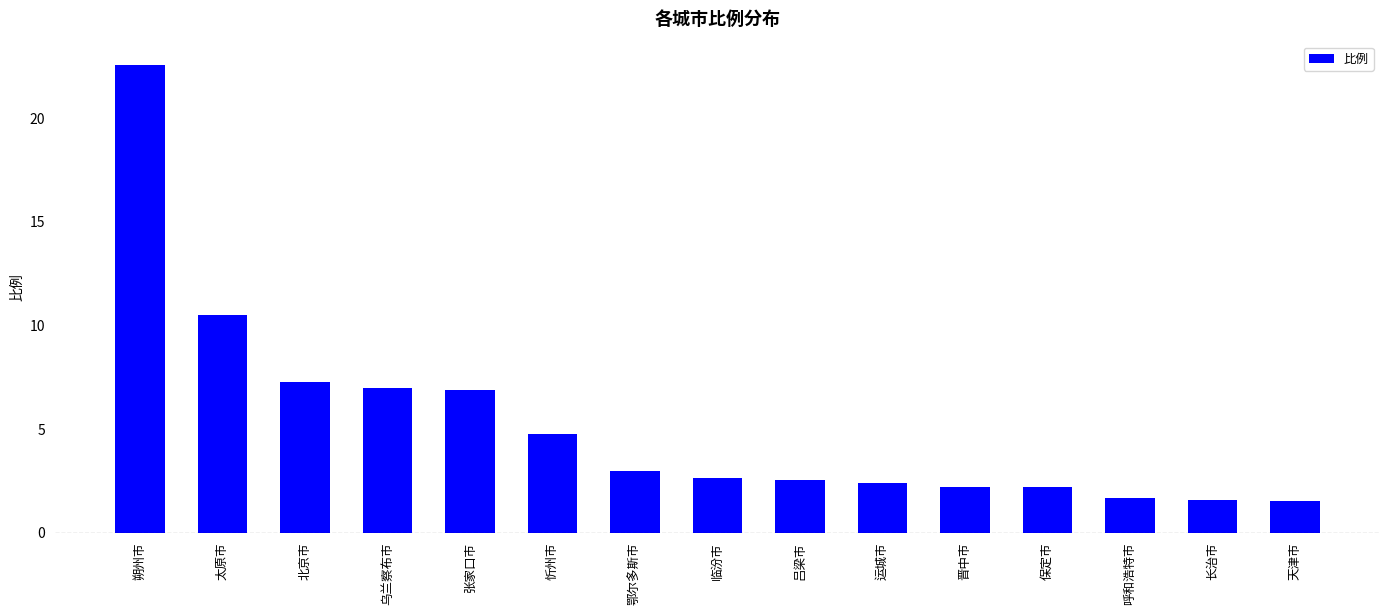

What is the value of the 4th bar from the left?

7.0